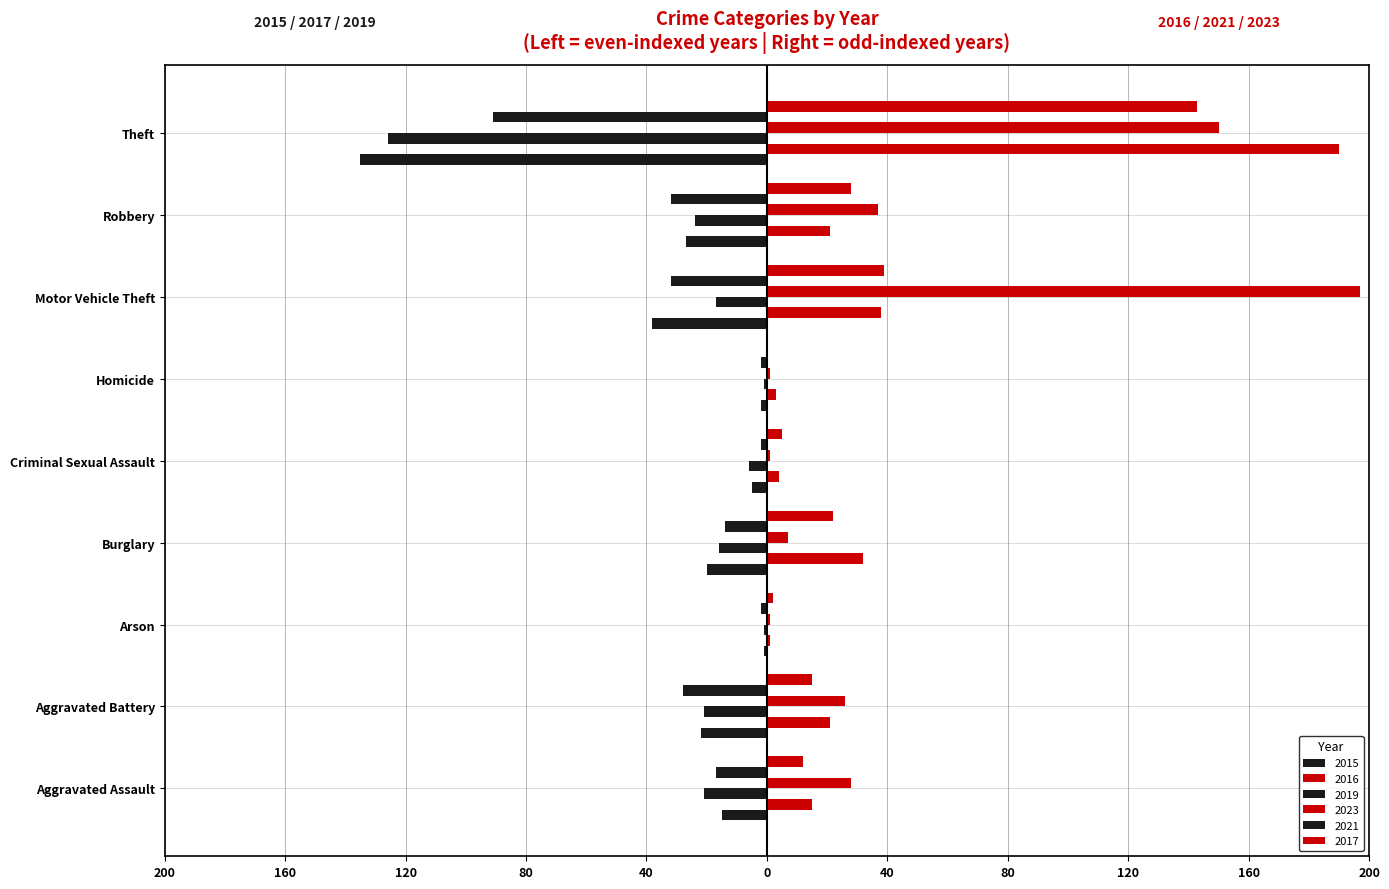

List the series in order of their peak value, lowest first.

2021, 2015, 2019, 2017, 2016, 2023